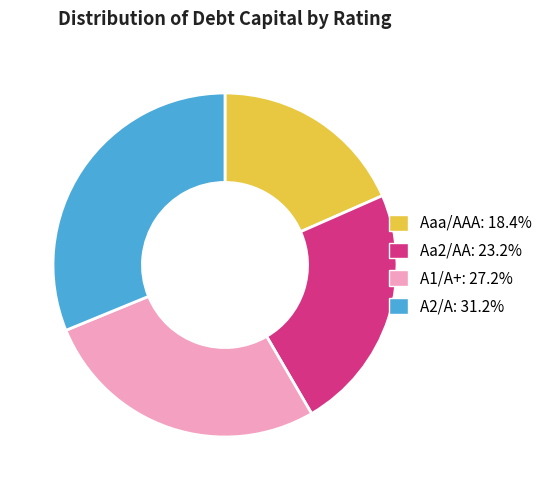

What is the smallest slice in the pie chart?

Aaa/AAA